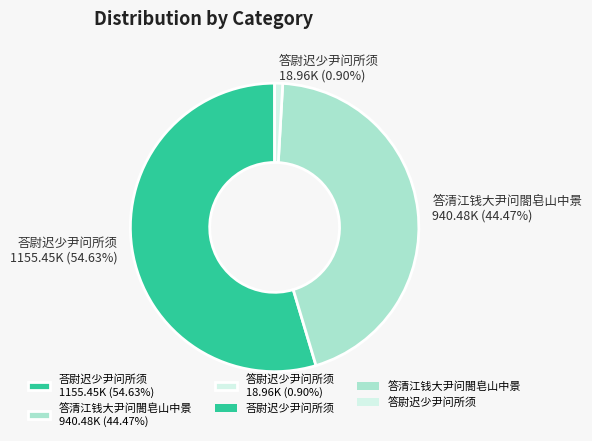

What percentage is the 答清江钱大尹问閤皂山中景 slice, to the nearest percent?

44%